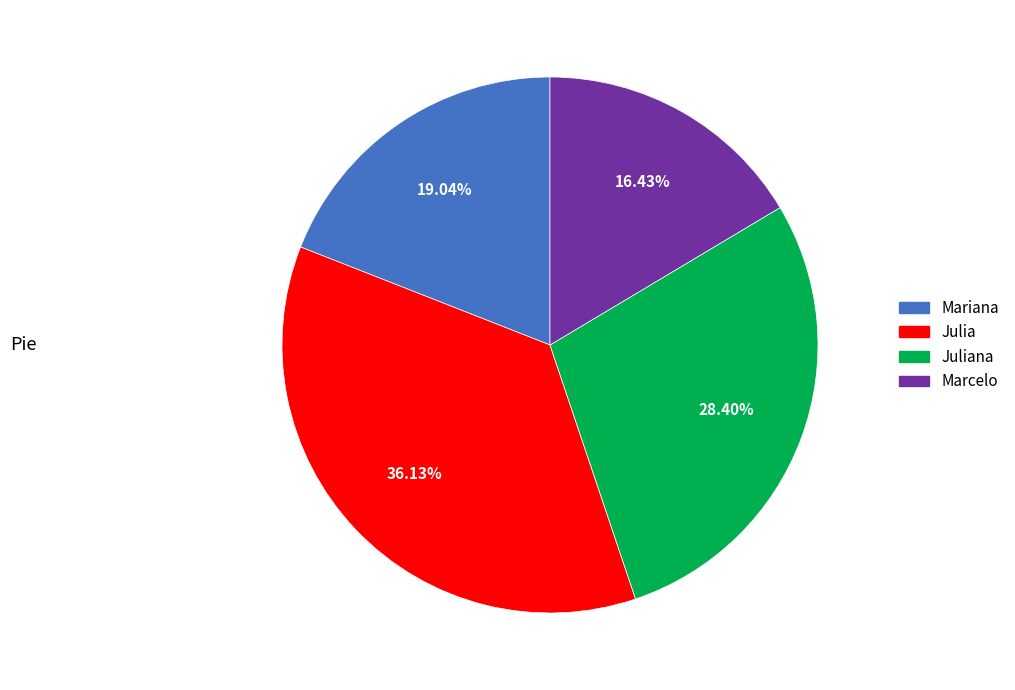

What is the ratio of the value at Juliana to the value at Marcelo?

1.7